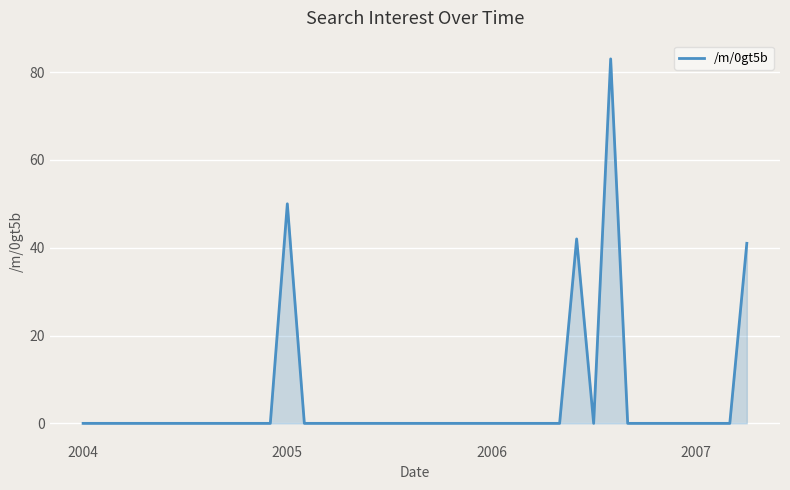

What is the maximum value shown in the chart?

83